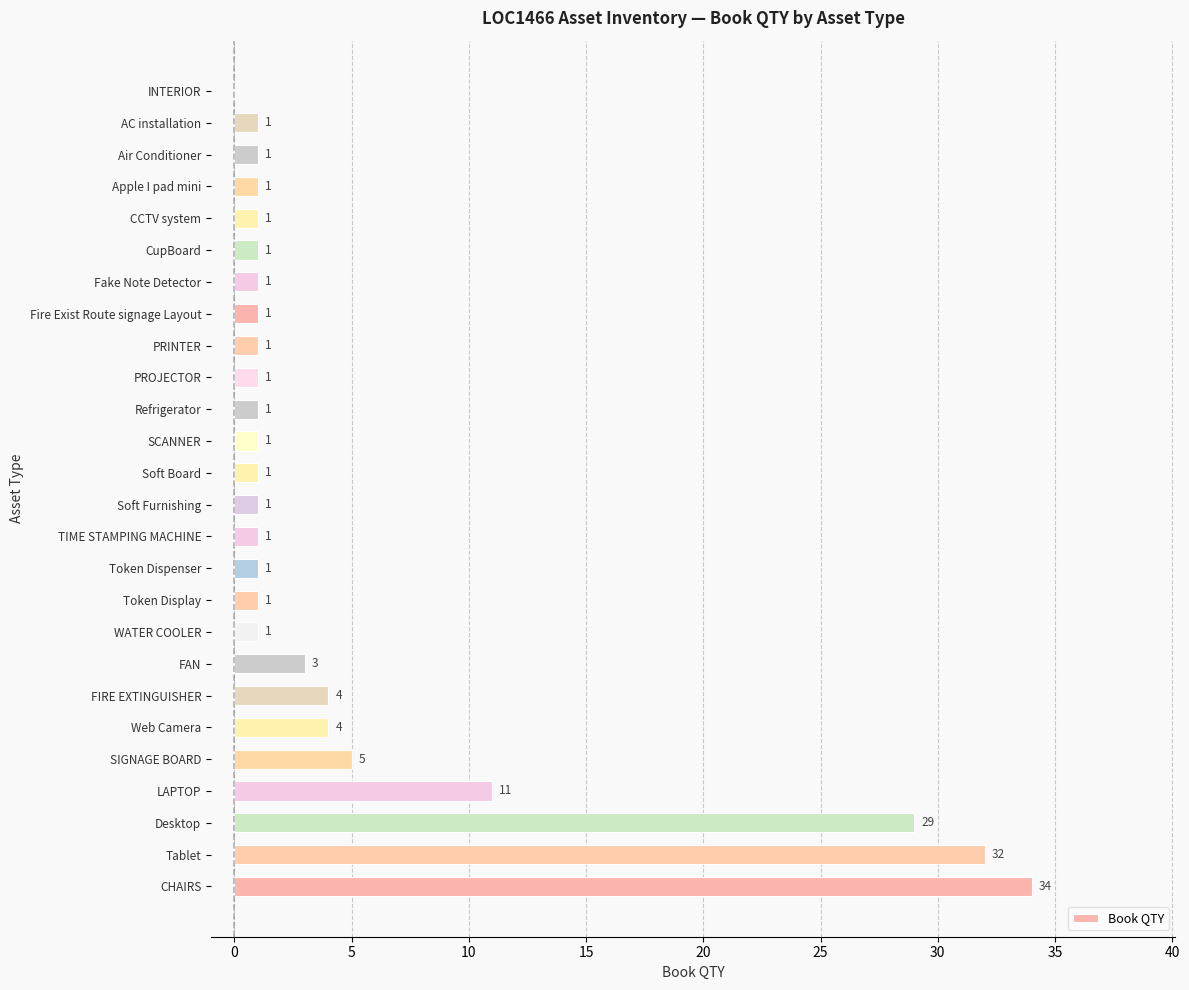

Are the bars grouped side by side (vs. stacked)?

No